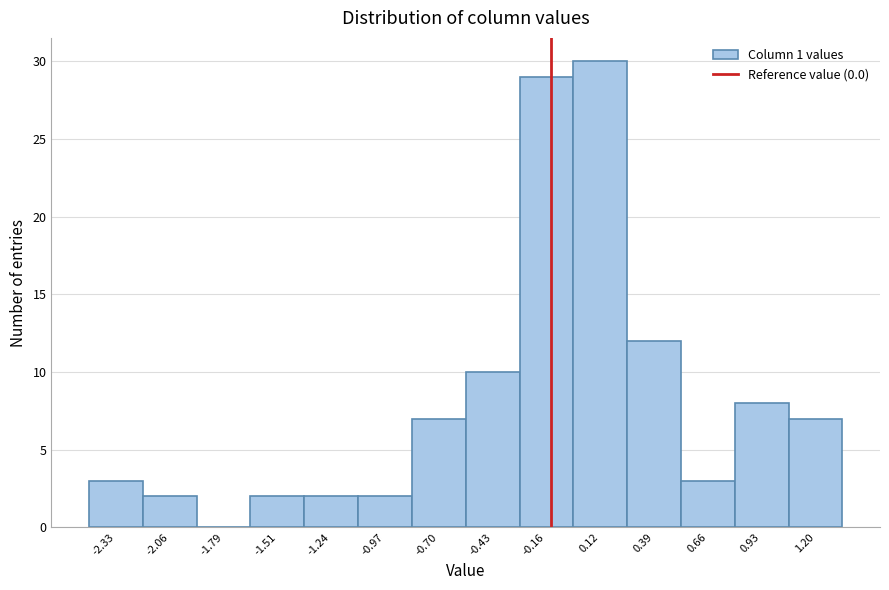

Reading right to left, transcribe all the data shown in this chart.

1.20=7	0.93=8	0.66=3	0.39=12	0.12=30	-0.16=29	-0.43=10	-0.70=7	-0.97=2	-1.24=2	-1.51=2	-1.79=0	-2.06=2	-2.33=3